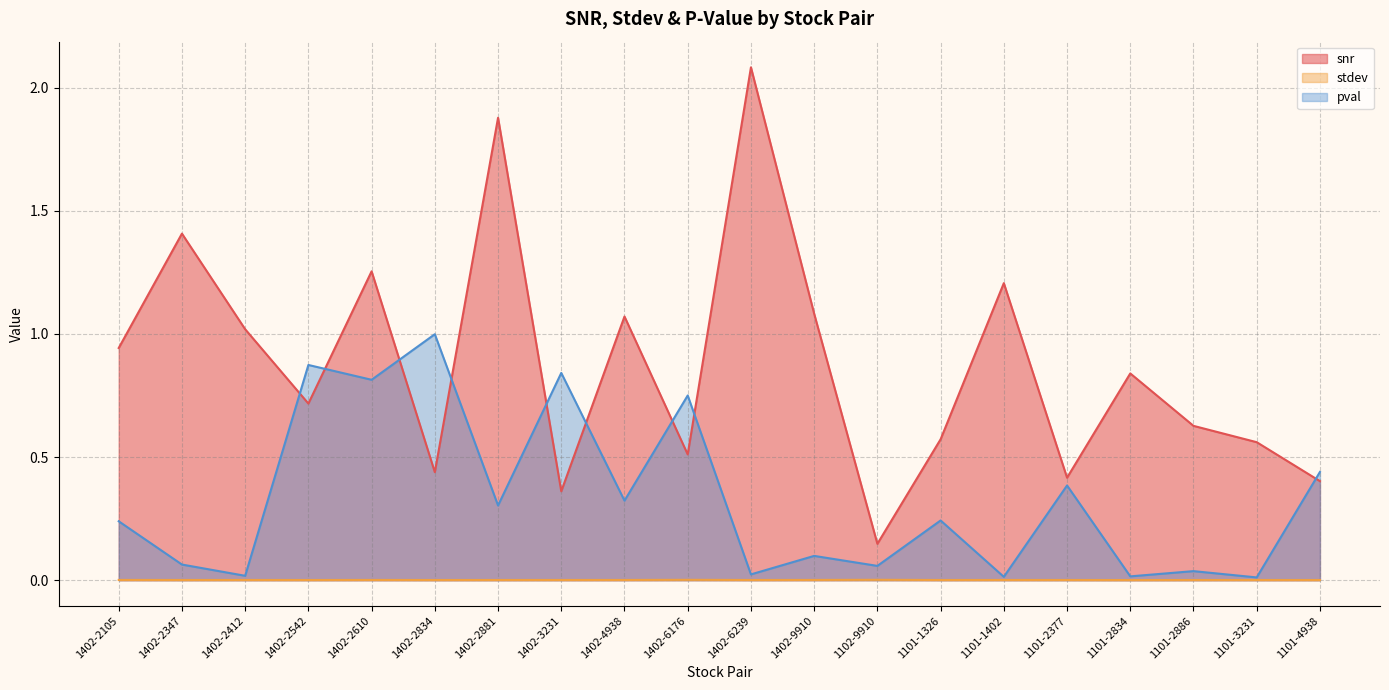

Rank the categories by pval value from highest to lowest.

1402-2834, 1402-2542, 1402-3231, 1402-2610, 1402-6176, 1101-4938, 1101-2377, 1402-4938, 1402-2881, 1101-1326, 1402-2105, 1402-9910, 1402-2347, 1102-9910, 1101-2886, 1402-6239, 1402-2412, 1101-2834, 1101-1402, 1101-3231